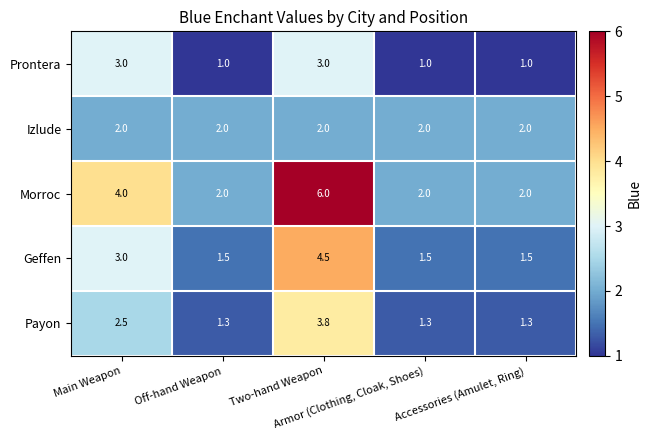

At which category is the sum across all series the highest?

Two-hand Weapon